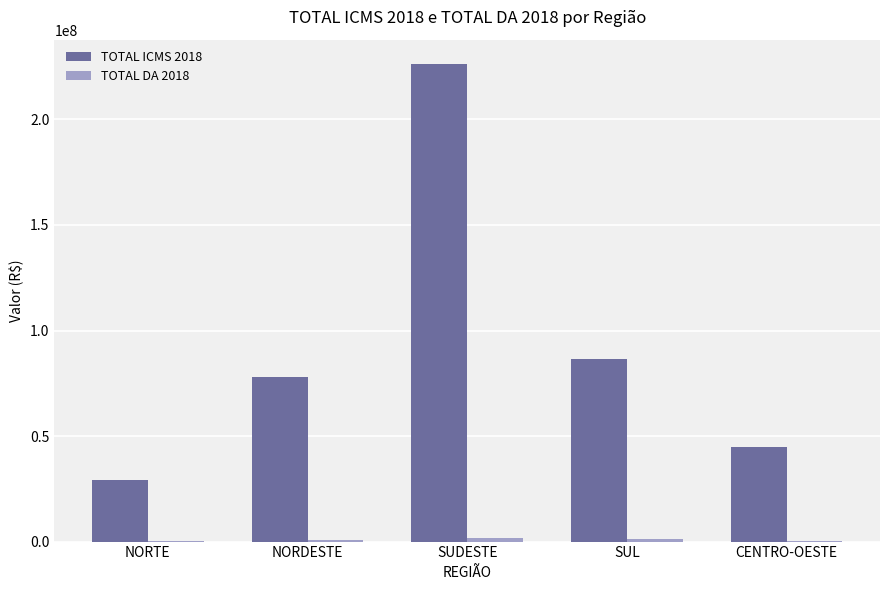

What is the spread (max minus min) of values at SUDESTE?

224717242